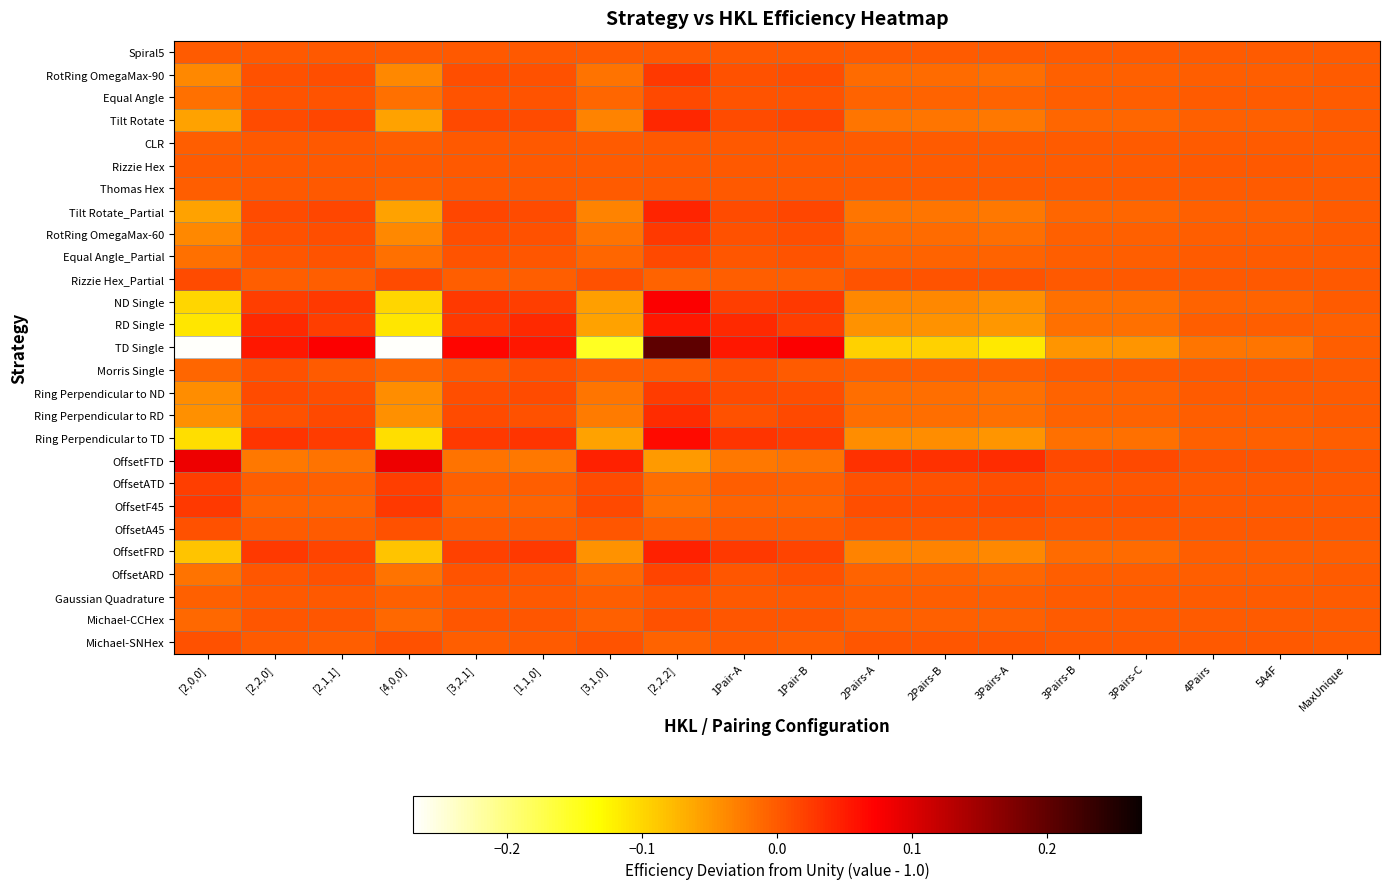

At which category does the chart reach its minimum across all series?

[2,0,0]